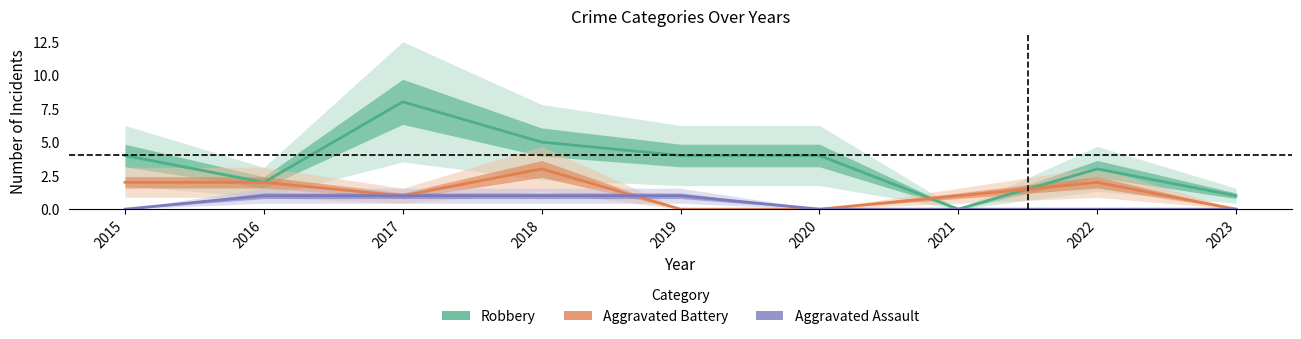

How many data points in Aggravated Assault are above 0?

4